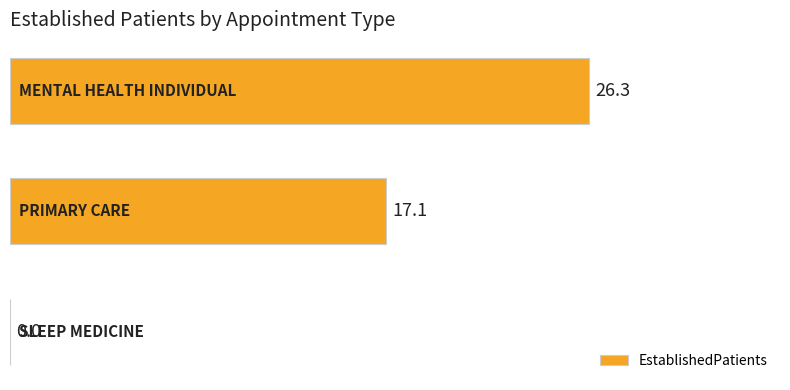

What is the average value?

14.5